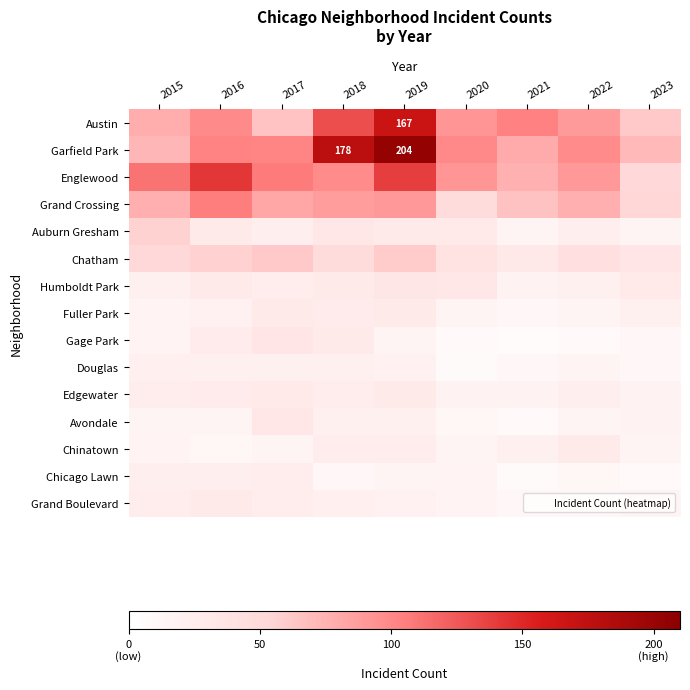

What is the sum of all Auburn Gresham values?

252